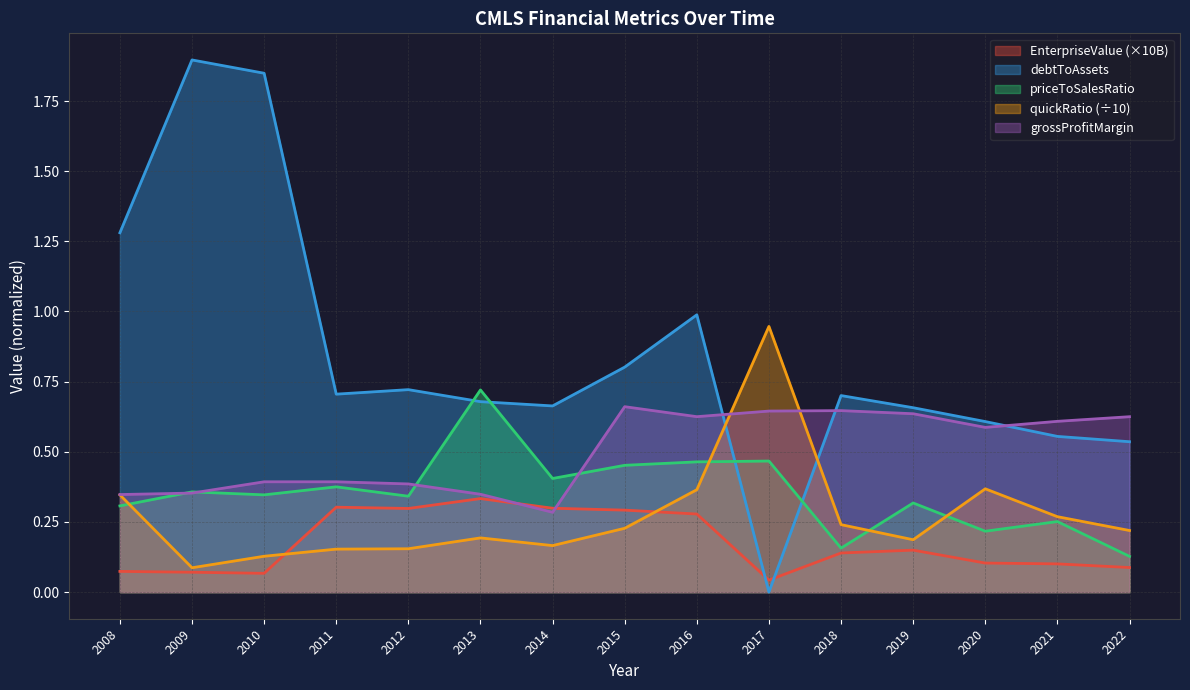

What is the greatest value displayed?

1.9